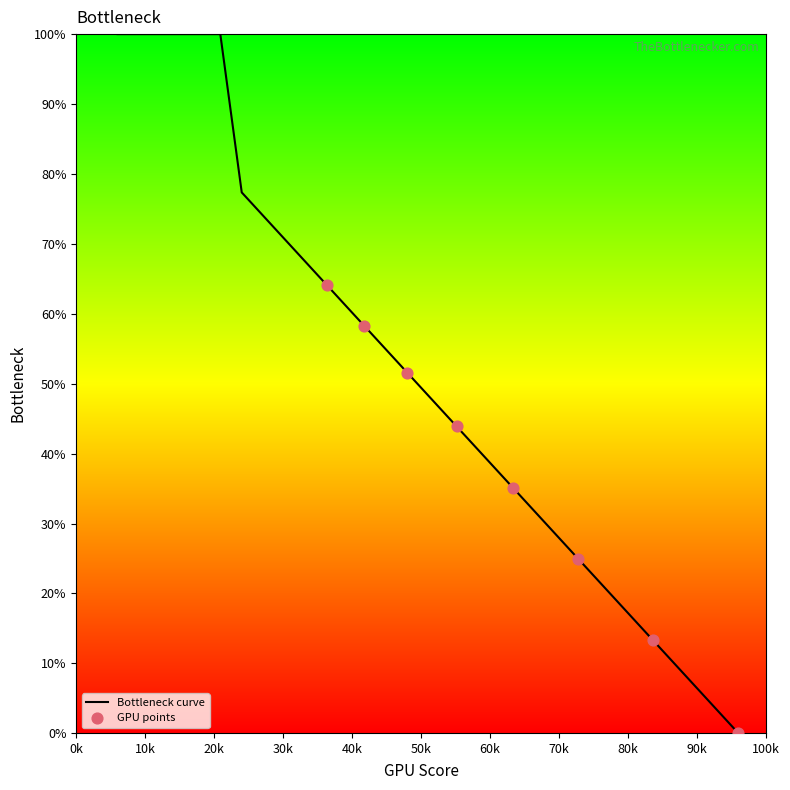

What is the difference between the maximum and minimum values?

100.0